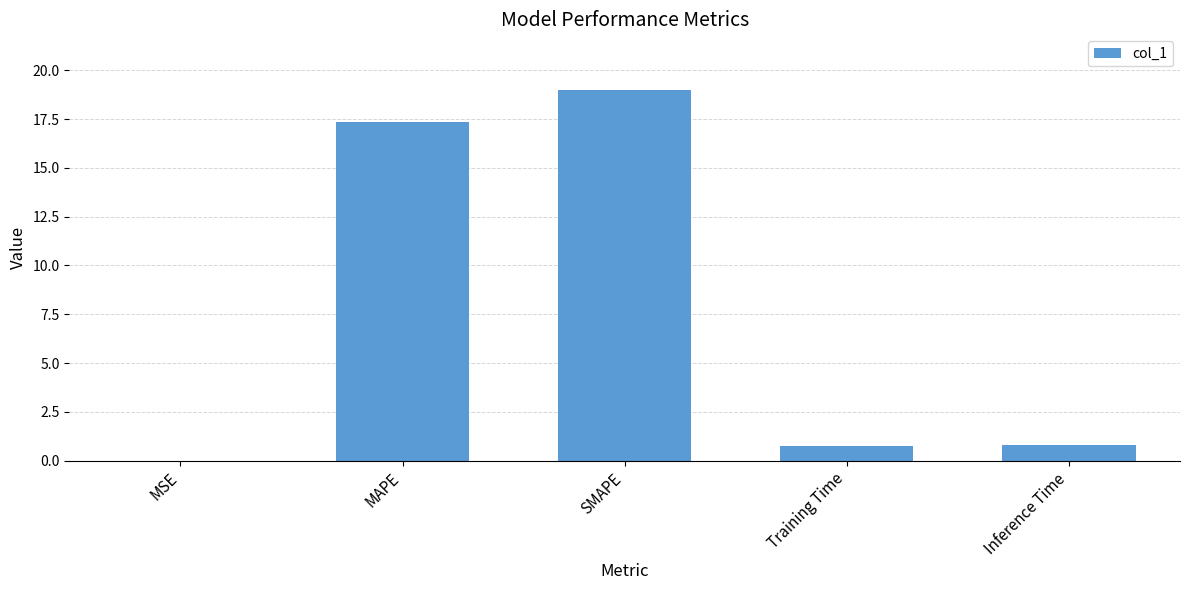

Does the chart contain stacked bars?

No